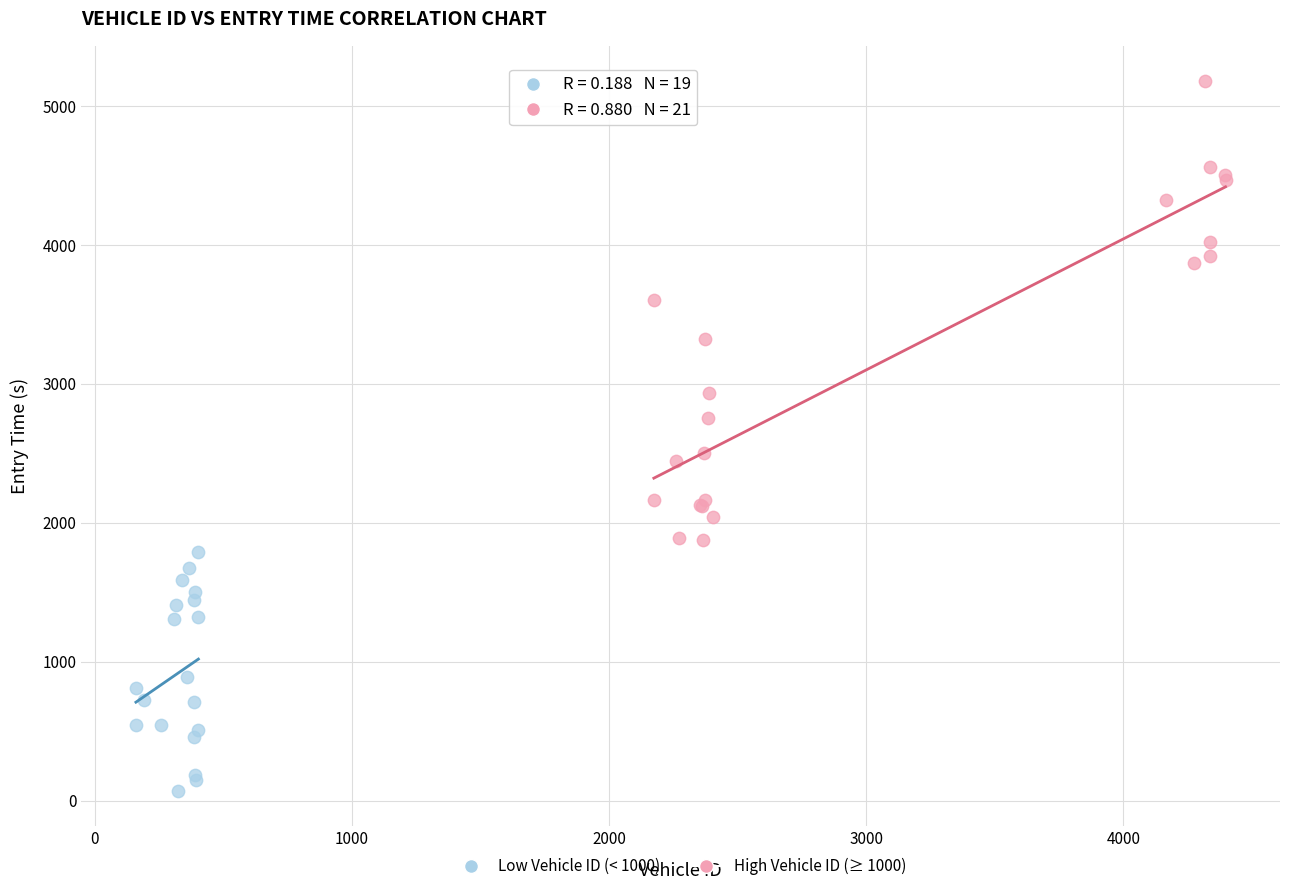

Which series has the widest spread of Y values?

High Vehicle ID (≥ 1000)